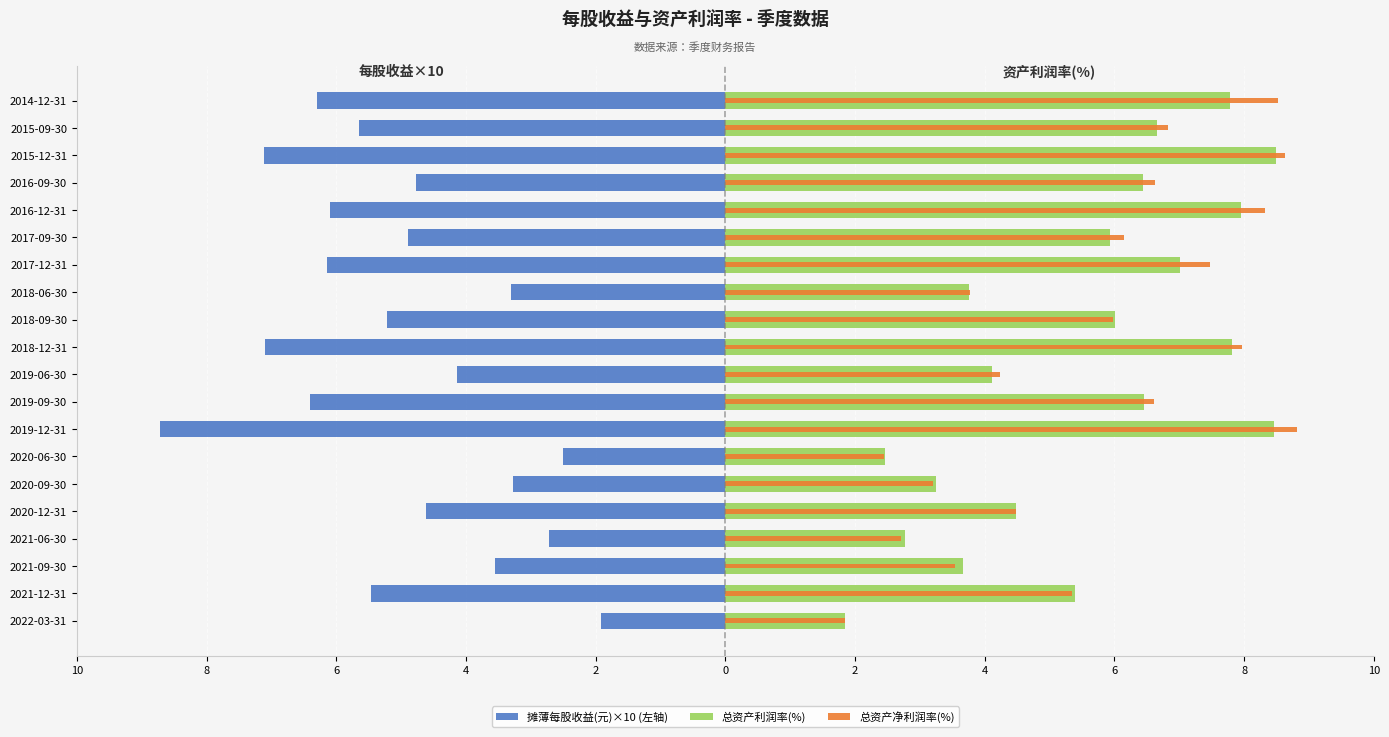

Reading left to right, what are all the values shown in this chart?

摊薄每股收益(元)×10 (左轴): -1.9	-5.5	-3.5	-2.7	-4.6	-3.3	-2.5	-8.7	-6.4	-4.1	-7.1	-5.2	-3.3	-6.1	-4.9	-6.1	-4.8	-7.1	-5.7	-6.3
总资产利润率(%): 1.8	5.4	3.7	2.8	4.5	3.2	2.5	8.5	6.5	4.1	7.8	6.0	3.8	7.0	5.9	8.0	6.4	8.5	6.7	7.8
总资产净利润率(%): 1.8	5.3	3.5	2.7	4.5	3.2	2.4	8.8	6.6	4.2	8.0	6.0	3.8	7.5	6.1	8.3	6.6	8.6	6.8	8.5